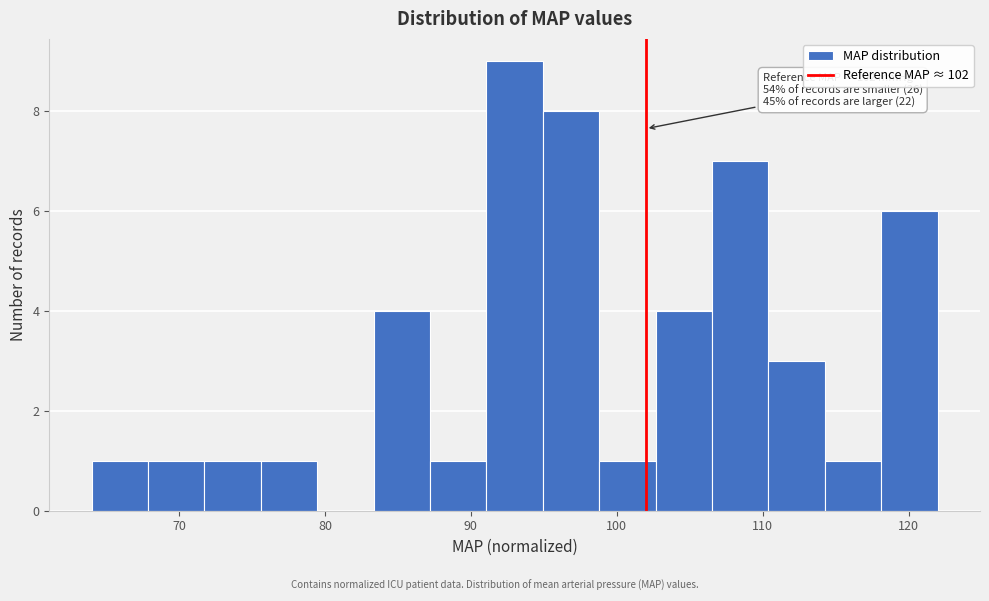

Around what value on the x-axis is the tallest bar? Give the approximate position of its centre, as read against the axis.

93